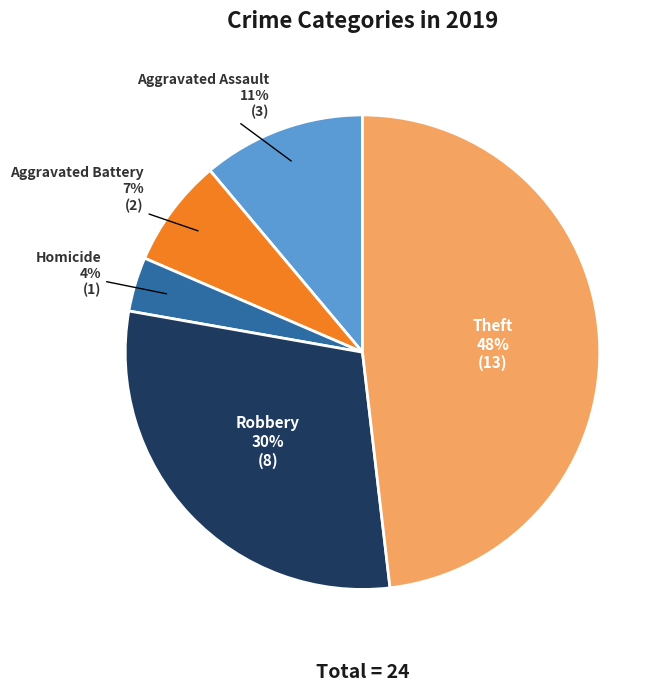

Is there a majority slice in this chart?

No